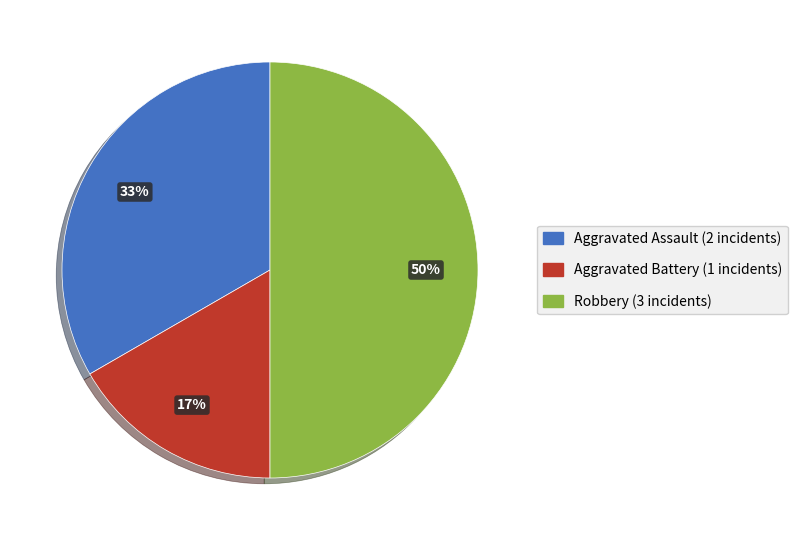

Do Aggravated Battery and Robbery together represent more than half of the pie?

Yes